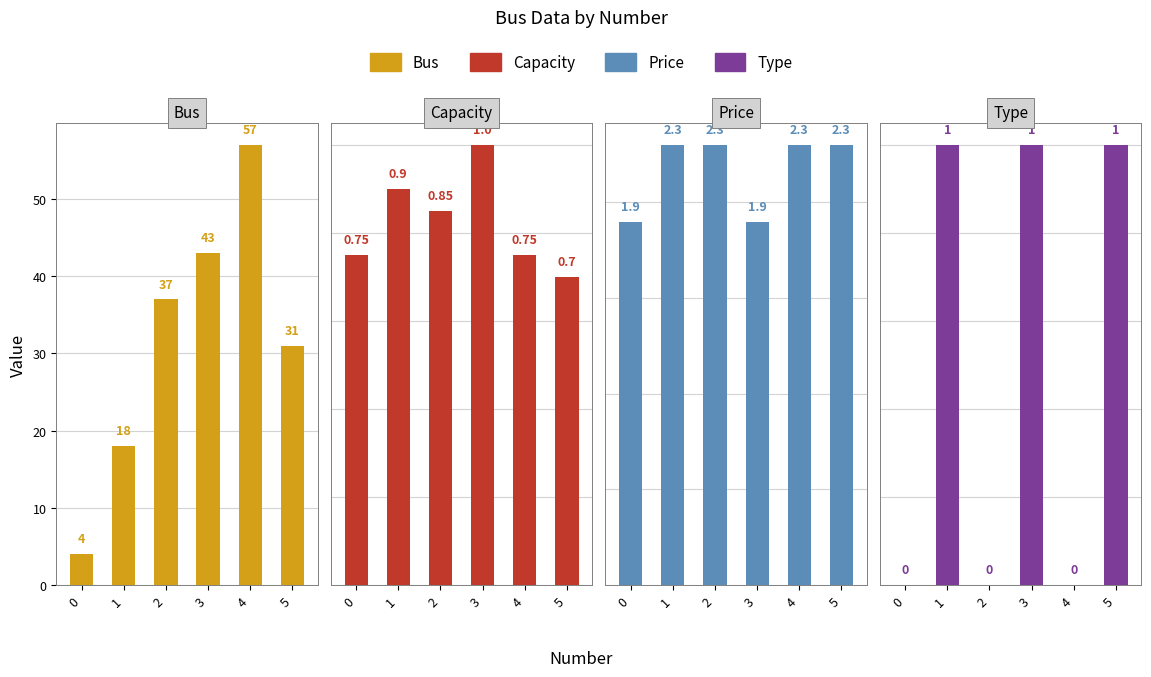

How many data points does each series have?

6